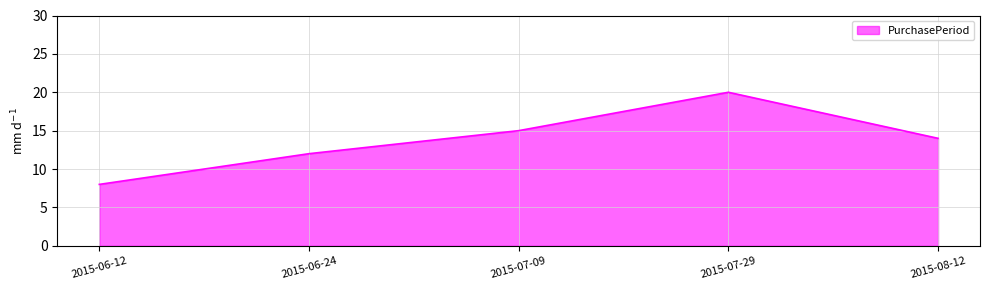

What position from the right is 2015-06-24?

4